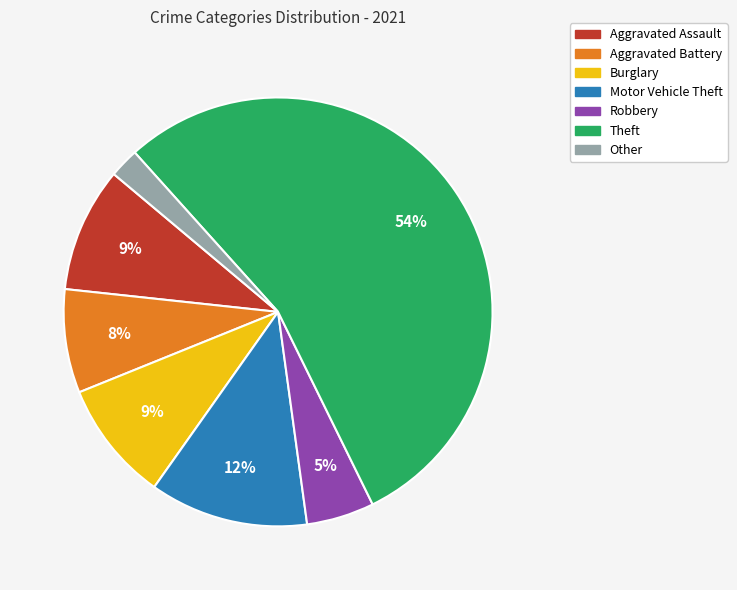

Which slice is the smallest?

Other